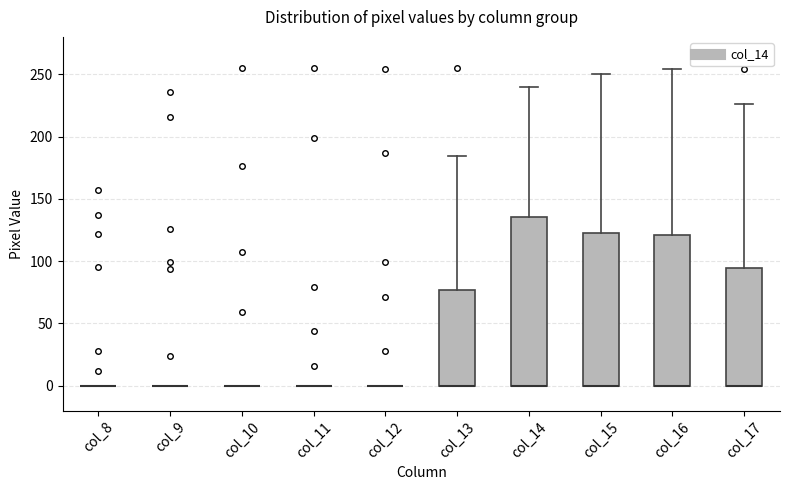

Reading left to right, transcribe this box plot: for each box, give where its median line is, the range the box spans, and where its two whiskers end, as read against the y-axis. The values are not printed on the chart, so give them approximately, as read against the axis.

col_8: box collapsed to a line at 0, whiskers 0 to 0
col_9: box collapsed to a line at 0, whiskers 0 to 0
col_10: box collapsed to a line at 0, whiskers 0 to 0
col_11: box collapsed to a line at 0, whiskers 0 to 0
col_12: box collapsed to a line at 0, whiskers 0 to 0
col_13: median 0 (drawn on the box's lower edge), box 0 to 75, whiskers 0 to 185
col_14: median 0 (drawn on the box's lower edge), box 0 to 135, whiskers 0 to 240
col_15: median 0 (drawn on the box's lower edge), box 0 to 125, whiskers 0 to 250
col_16: median 0 (drawn on the box's lower edge), box 0 to 120, whiskers 0 to 255
col_17: median 0 (drawn on the box's lower edge), box 0 to 95, whiskers 0 to 225